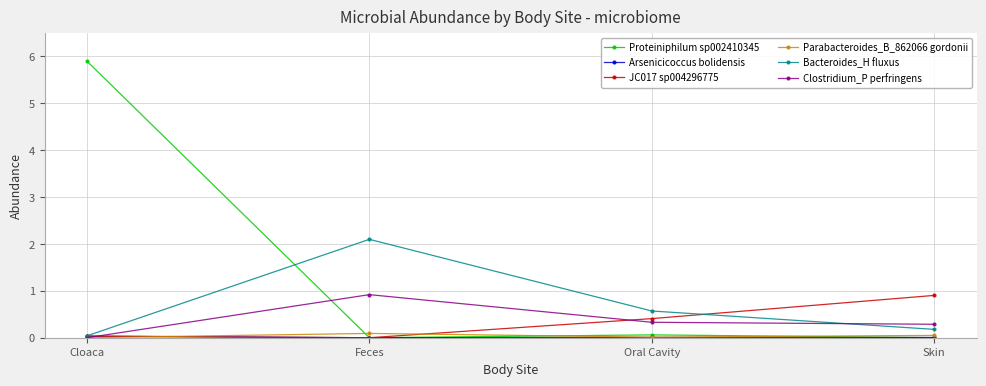

What value does the Clostridium_P perfringens series have at Feces?

0.9